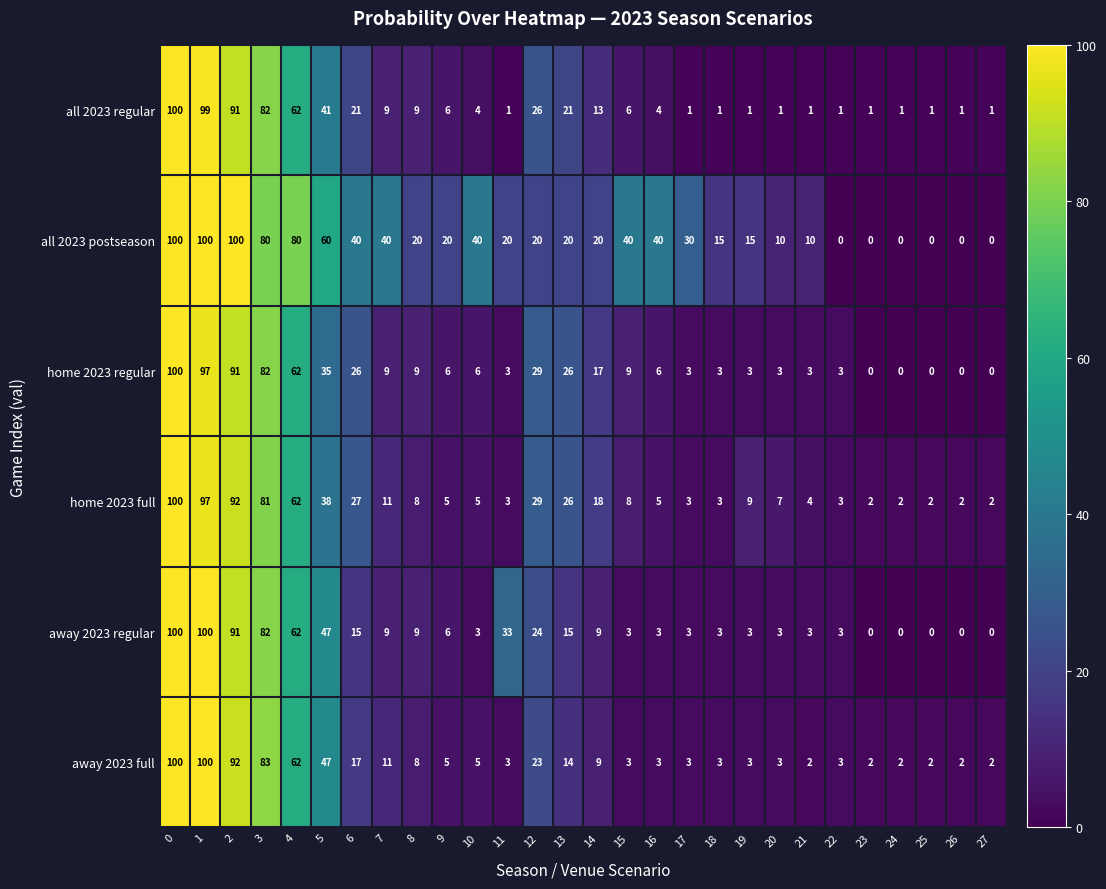

Which series has the largest total across all categories?

all 2023 postseason